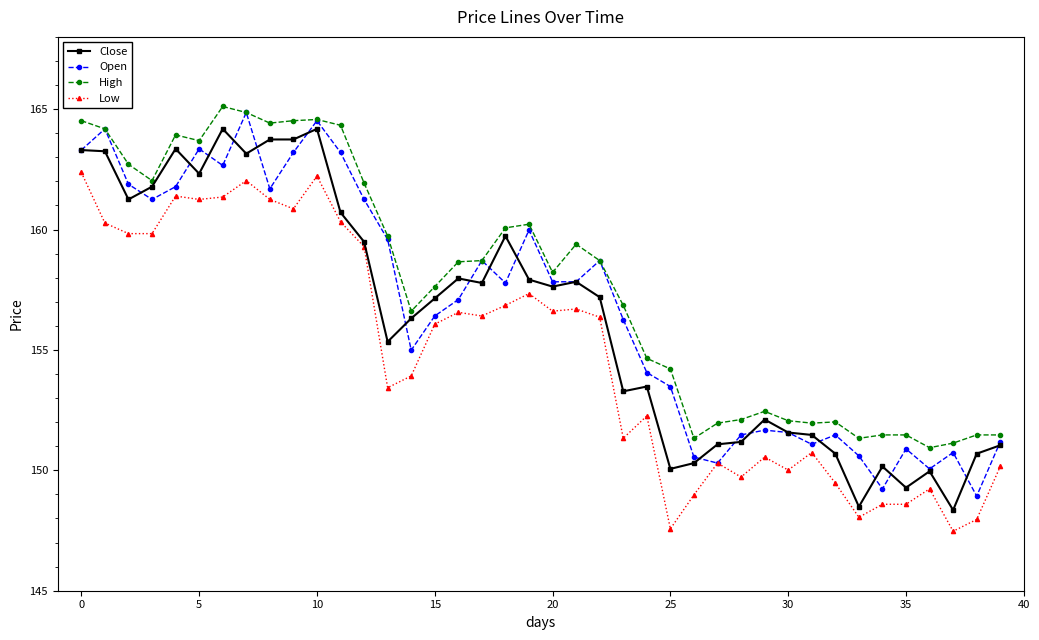

What is the greatest value displayed?

165.1